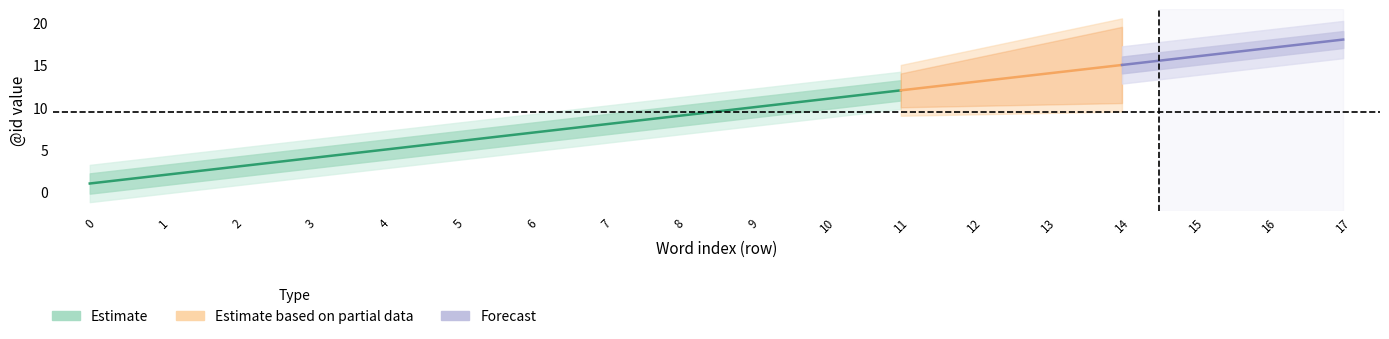

What is the smallest value displayed?

1